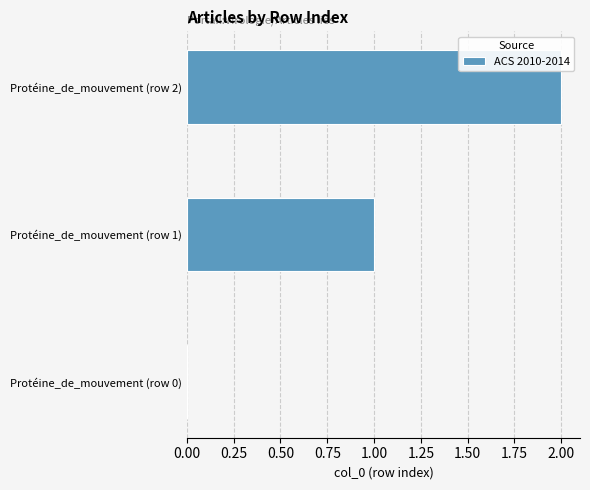

Where is the data nearest to the value 1?

Protéine_de_mouvement (row 1)